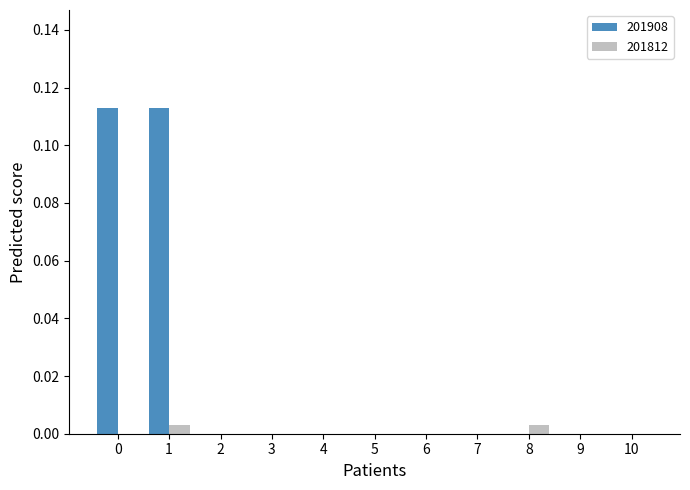

How many data points does each series have?

11